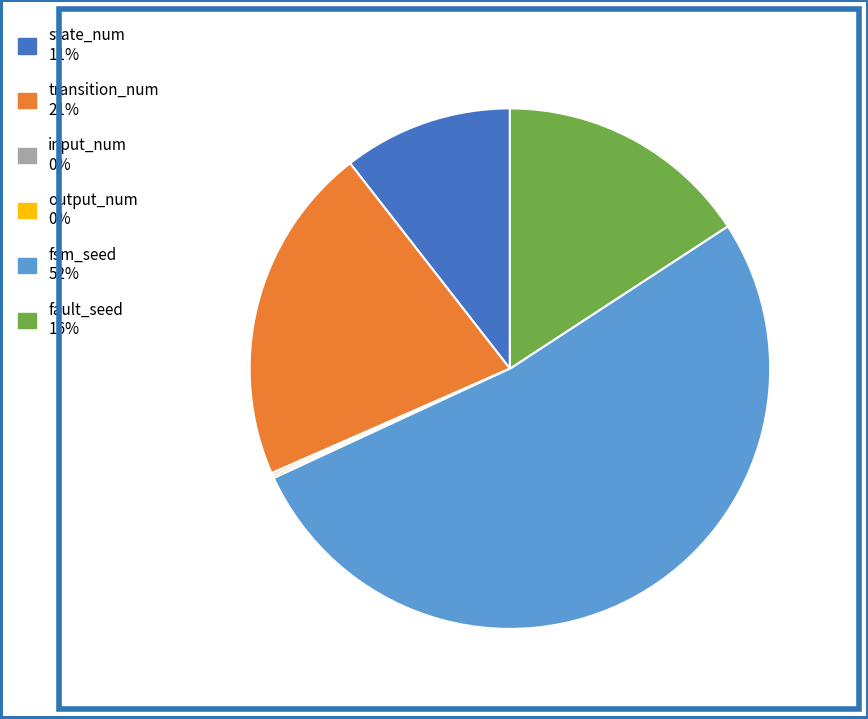

Is there any slice that represents more than half of the pie?

Yes